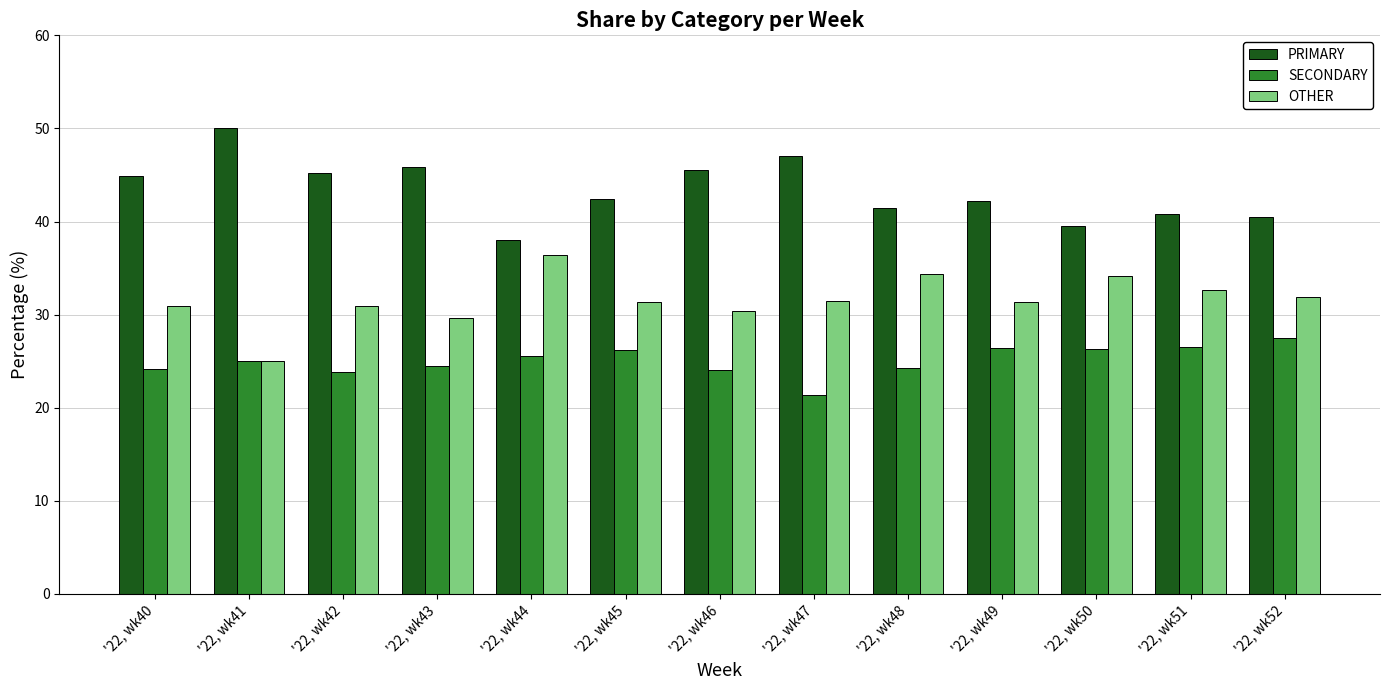

List the labels in order of OTHER value, largest first.

'22, wk44, '22, wk48, '22, wk50, '22, wk51, '22, wk52, '22, wk47, '22, wk45, '22, wk49, '22, wk42, '22, wk40, '22, wk46, '22, wk43, '22, wk41